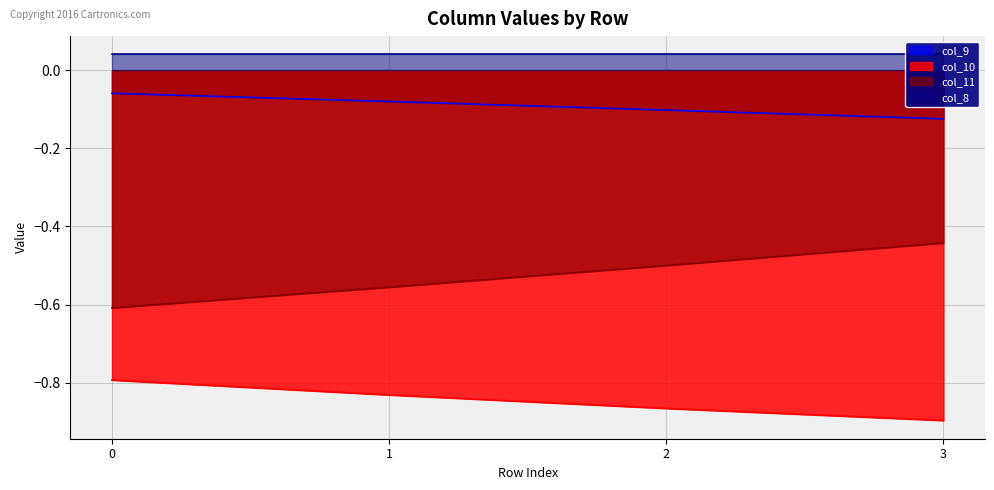

Rank the categories by col_10 value from lowest to highest.

3, 2, 1, 0